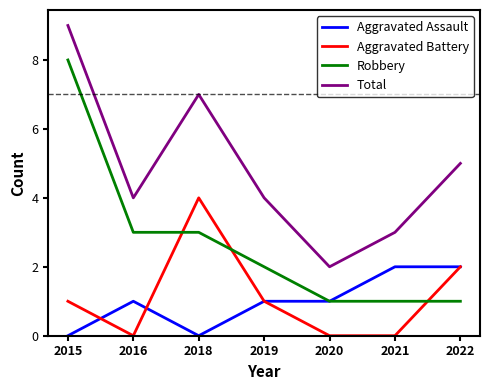

How many lines are shown in the chart?

4